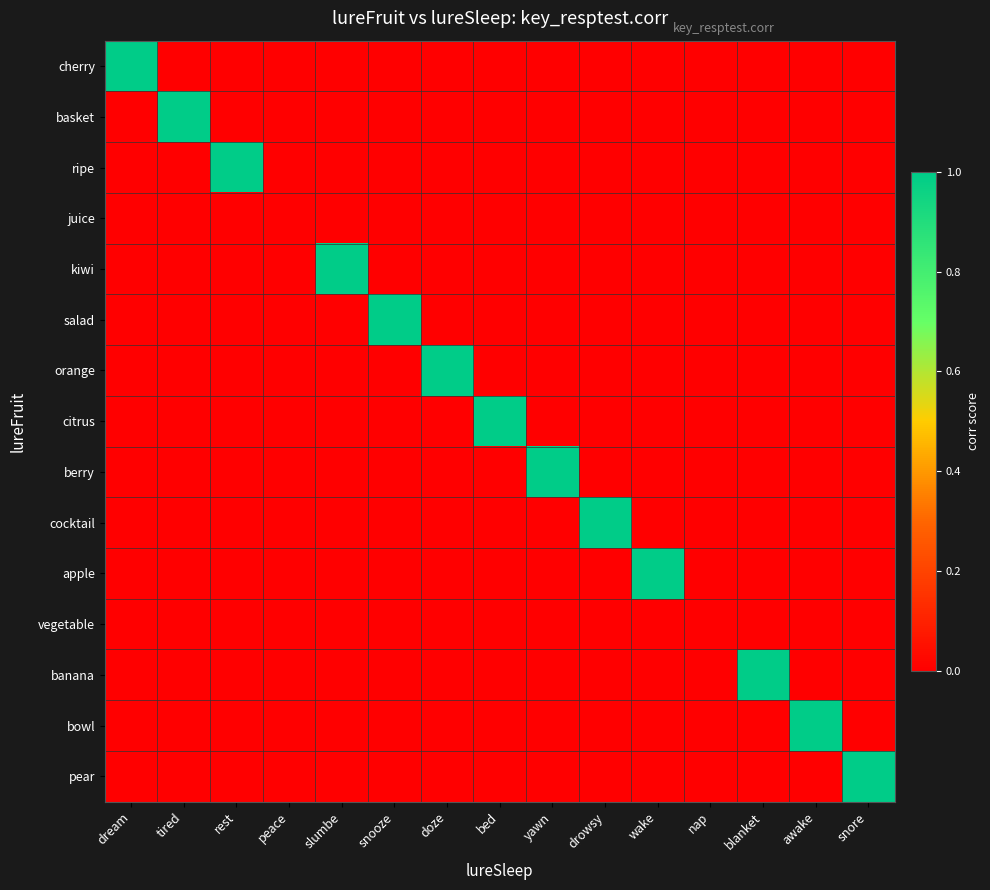

What is the difference between the highest and lowest values at doze?

1